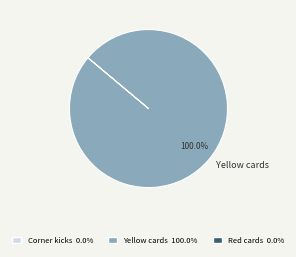

Rank the categories by value from lowest to highest.

Yellow cards